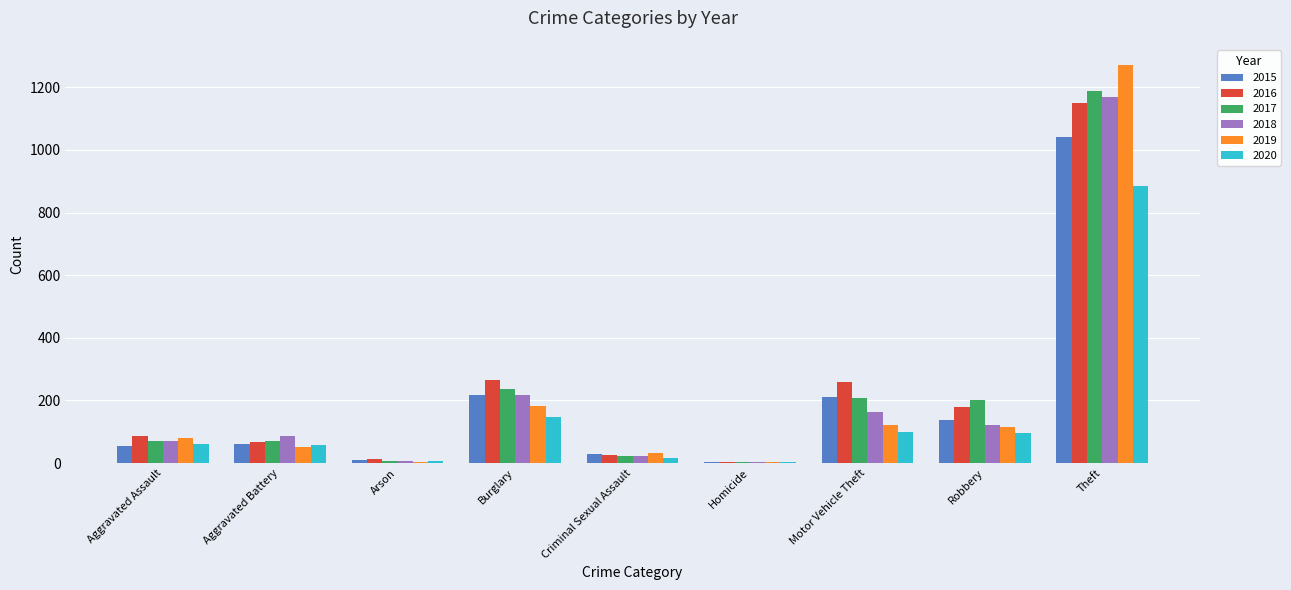

Read the 2015 value at Burglary.

216